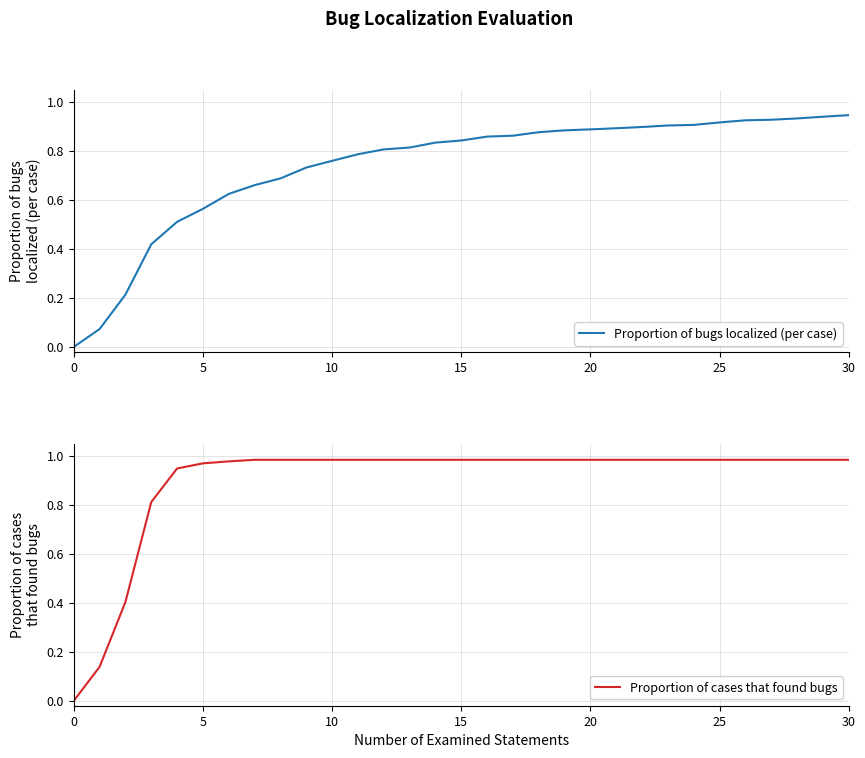

What is the spread (max minus min) of values at 18?

0.1